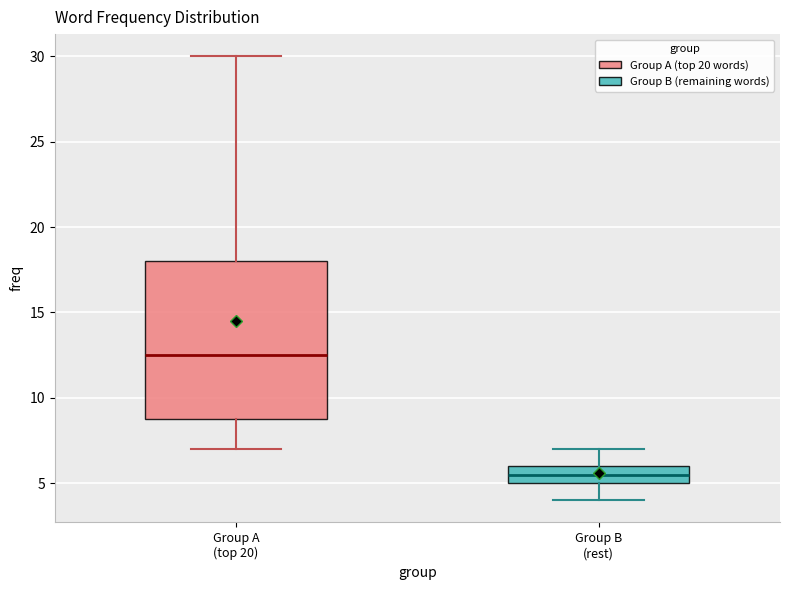

Reading left to right, transcribe this box plot: for each box, give where its median line is, the range the box spans, and where its two whiskers end, as read against the y-axis. The values are not printed on the chart, so give them approximately, as read against the axis.

Group A (top 20): median 12.5, box 9.0 to 18.0, whiskers 7.0 to 30.0
Group B (rest): median 5.5, box 5.0 to 6.0, whiskers 4.0 to 7.0